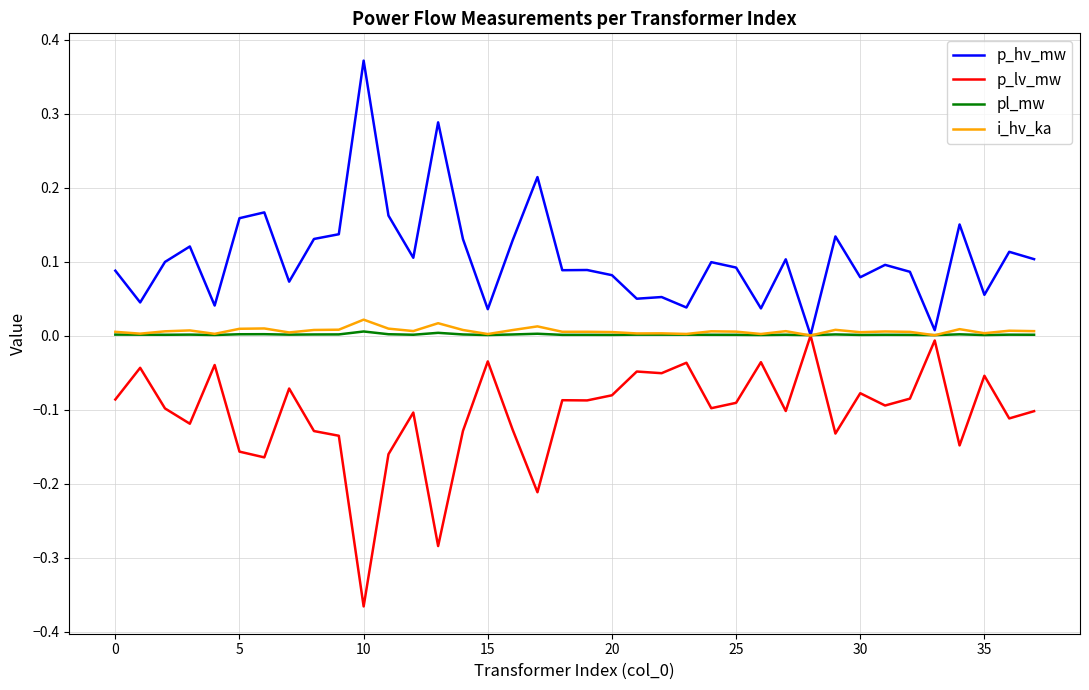

True or false: i_hv_ka has more than 2 interior local peaks.

True